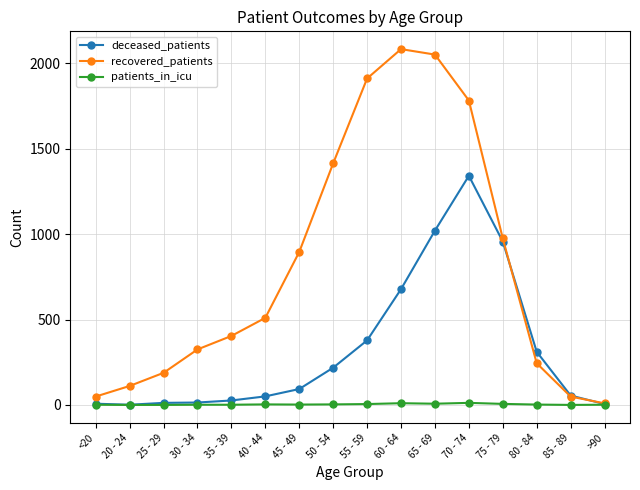

What are all the series names shown in the legend?

deceased_patients, recovered_patients, patients_in_icu